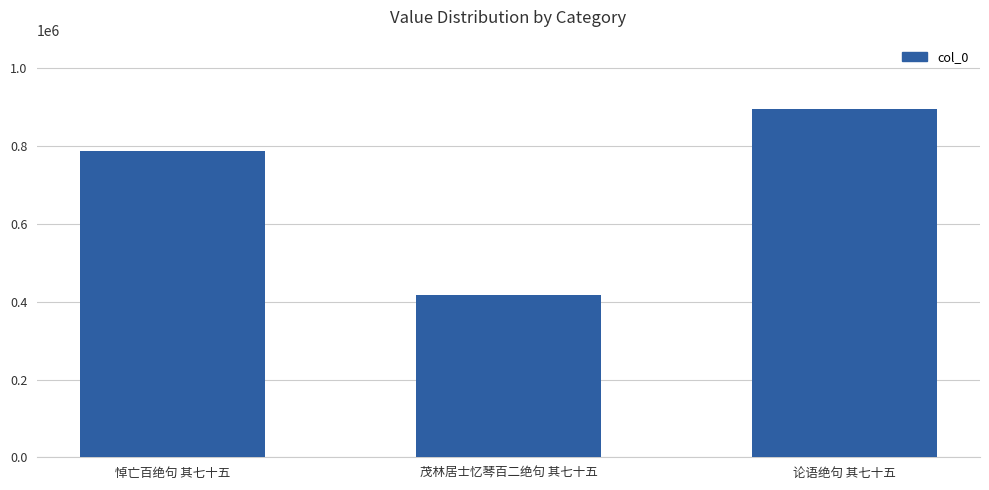

Reading left to right, transcribe all the data shown in this chart.

787901	418041	894921